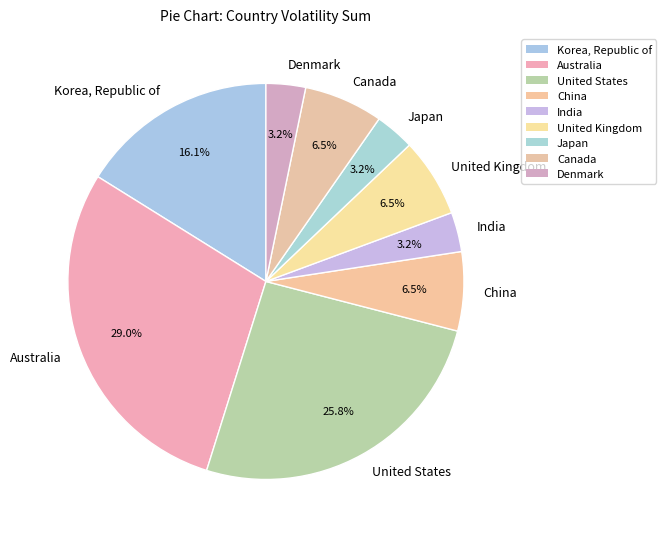

What is the total percentage of Japan and United Kingdom?

9.7%